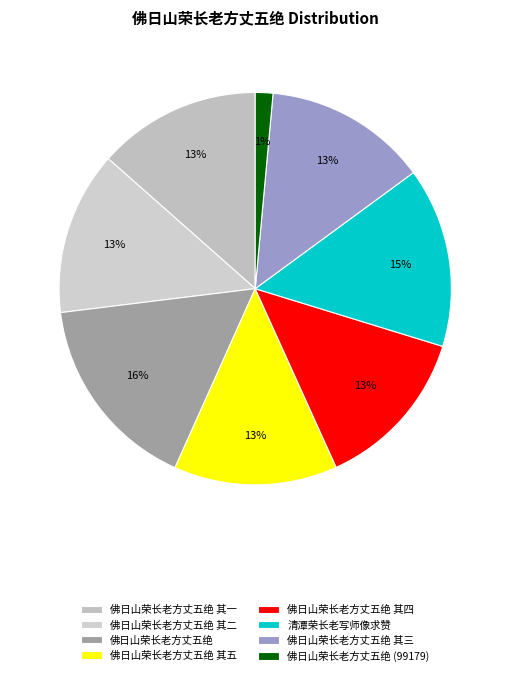

Which category has the smallest portion of the pie?

佛日山荣长老方丈五绝 (99179)